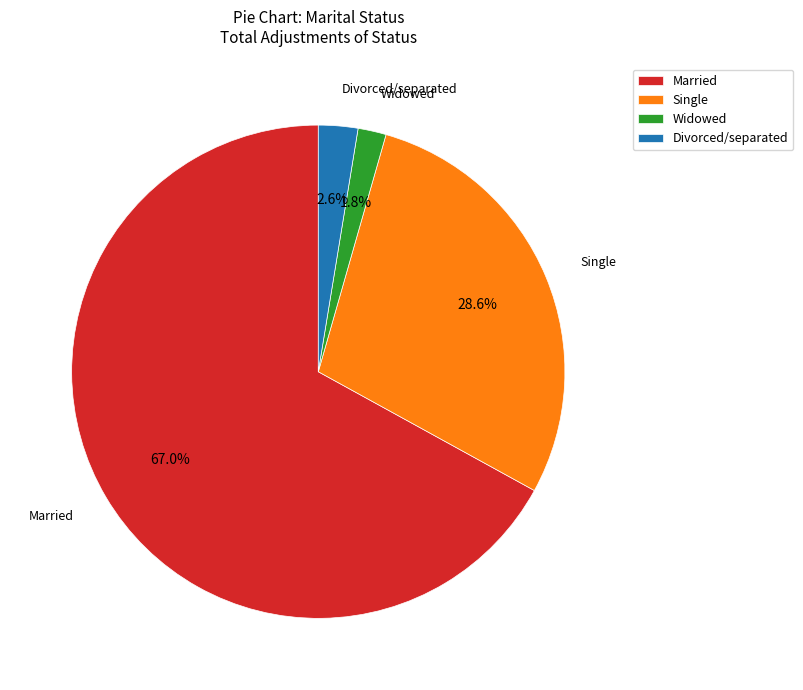

To the nearest percent, what is the combined percentage of Married and Widowed?

69%